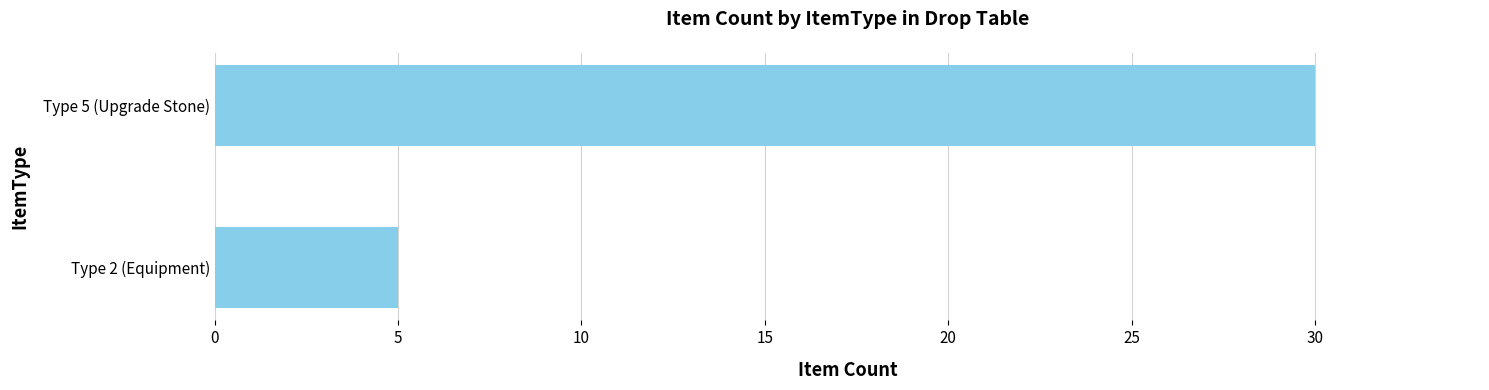

What is the sum of all values?

35